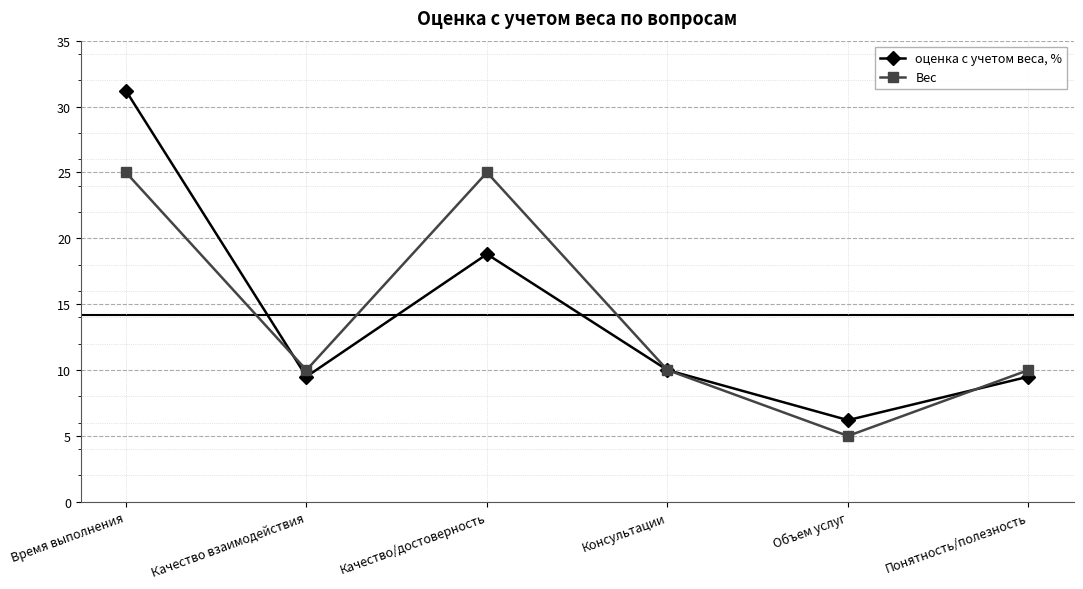

What is the difference between the Вес values at Понятность/полезность and Время выполнения?

15.0